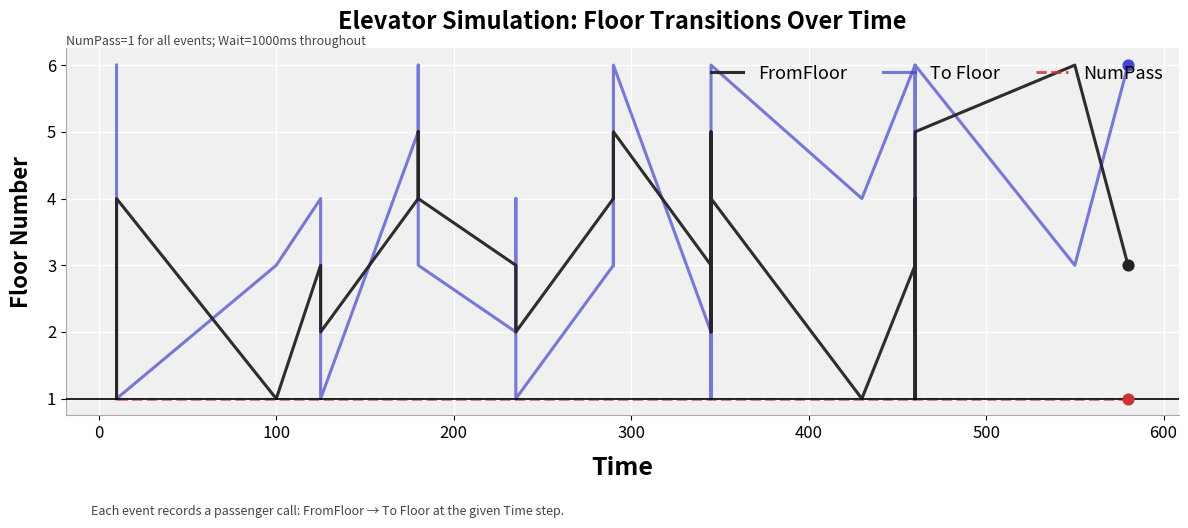

At how many categories does at least one series exceed 4?

17